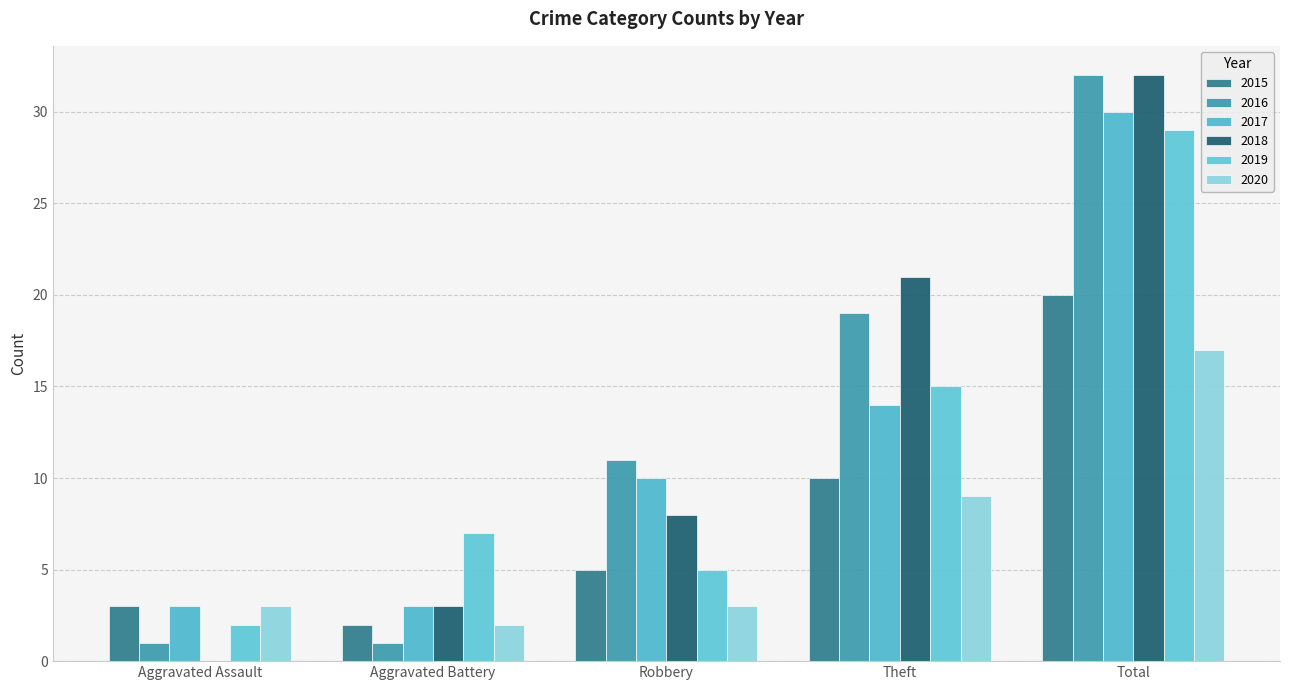

Read the 2020 value at Total.

17